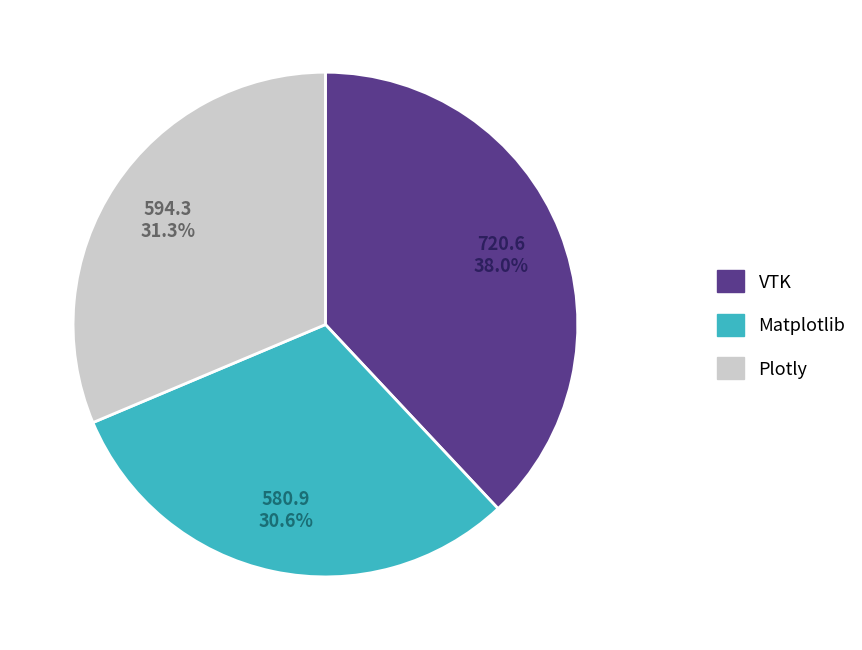

Does Plotly represent more than half of the total?

No